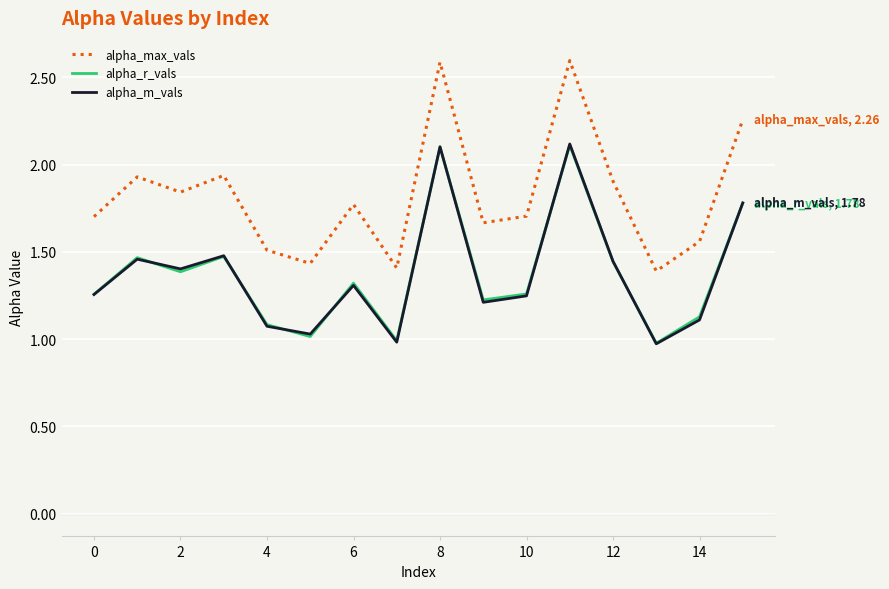

What is the maximum value shown in the chart?

2.6